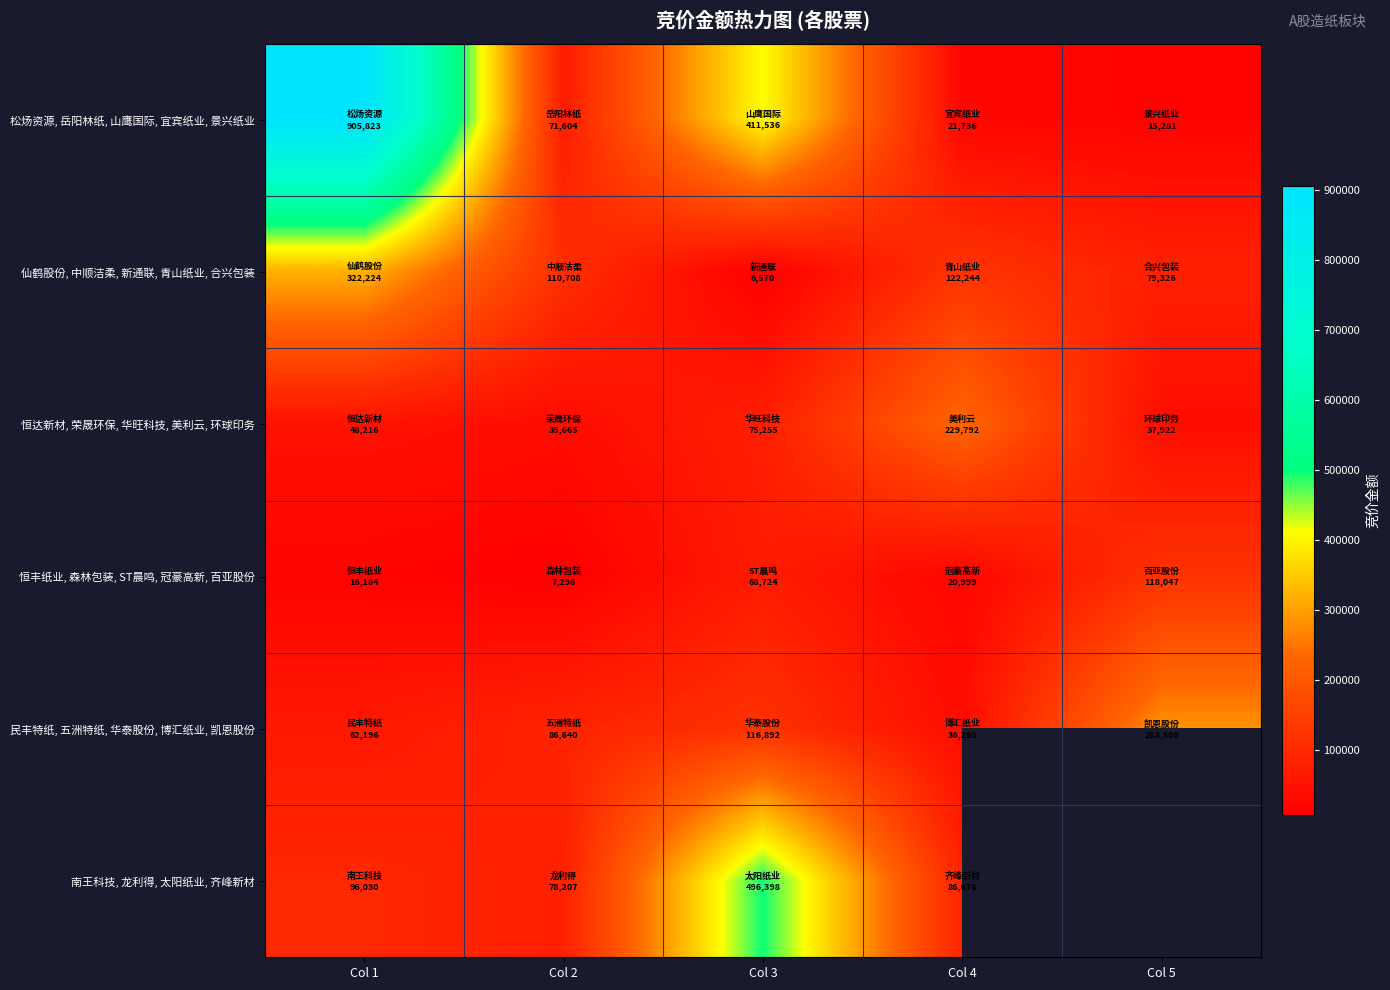

Which series has the largest total across all categories?

松炀资源, 岳阳林纸, 山鹰国际, 宜宾纸业, 景兴纸业